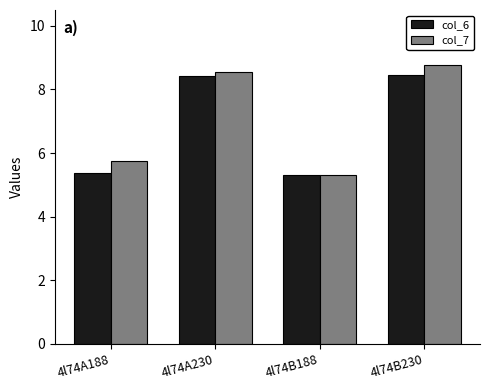

True or false: col_6 has a value of 8.4 at 4l74A230.

True